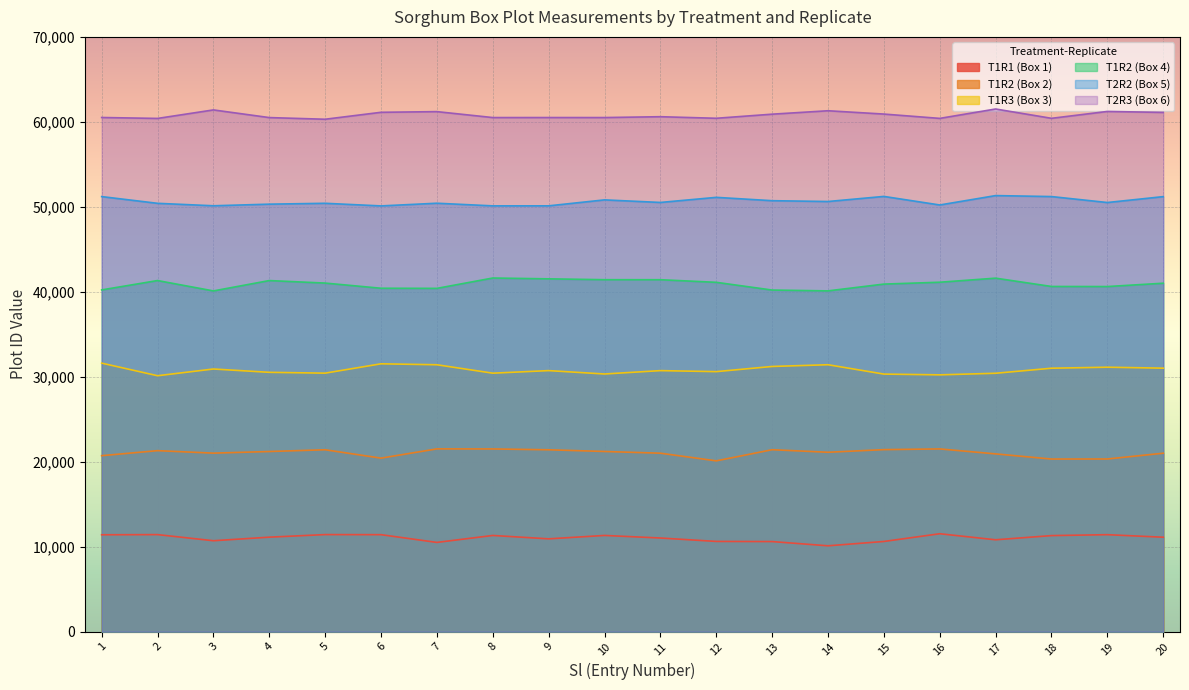

How many values in the T1R3 (Box 3) series exceed 30725?

9